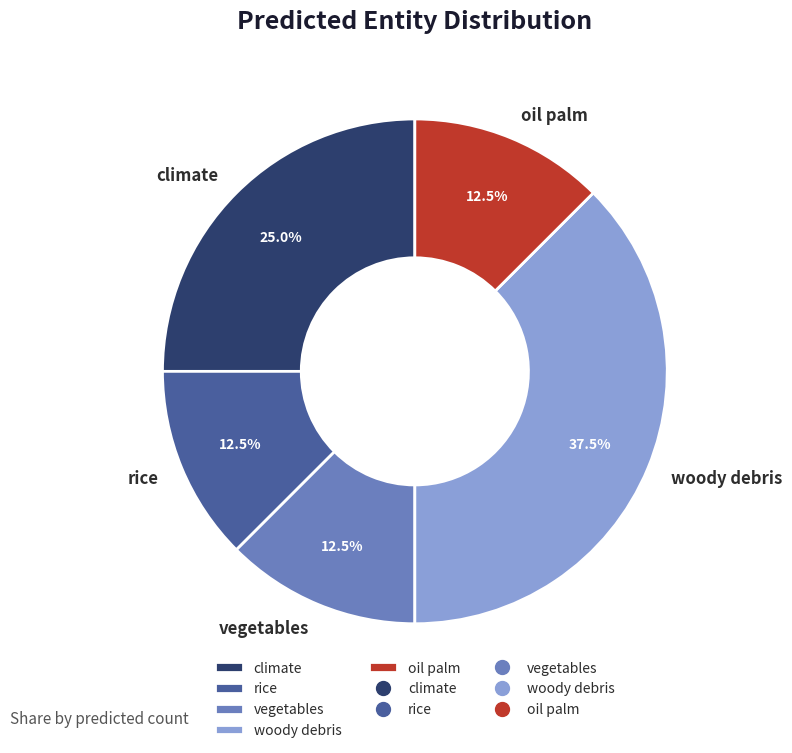

Approximately how many times larger is the value at vegetables compared to rice?

1.0